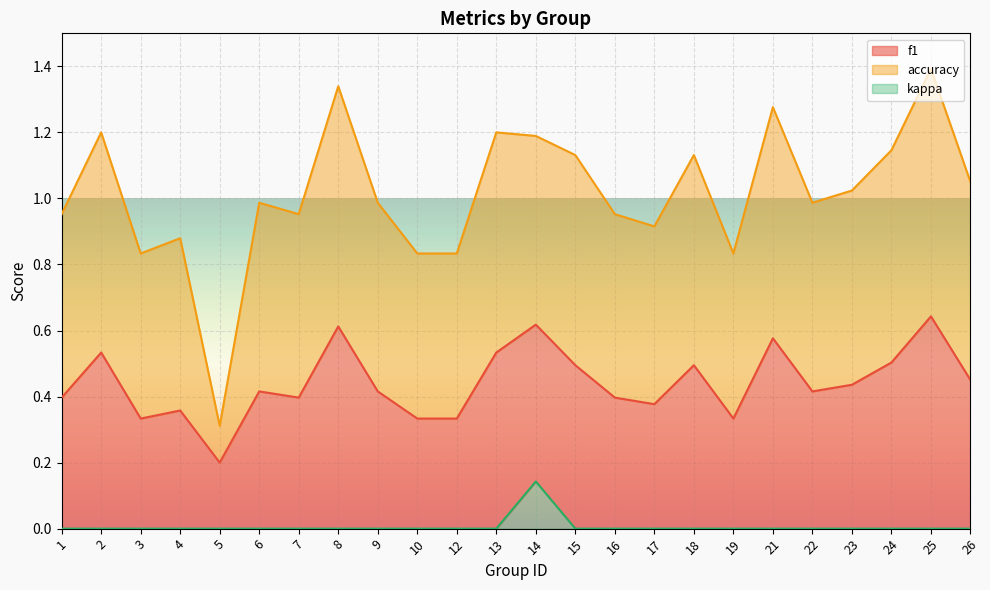

What are all the series names shown in the legend?

f1, accuracy, kappa